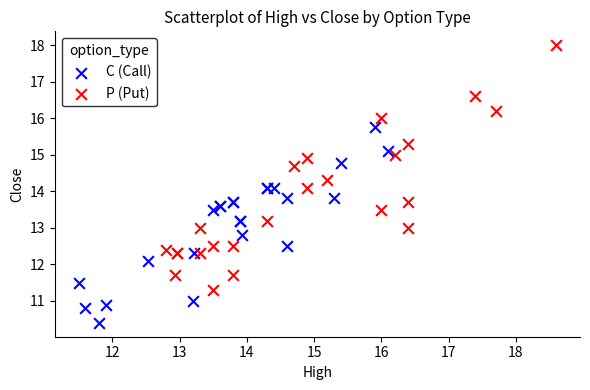

What are all the series names shown in the legend?

C (Call), P (Put)